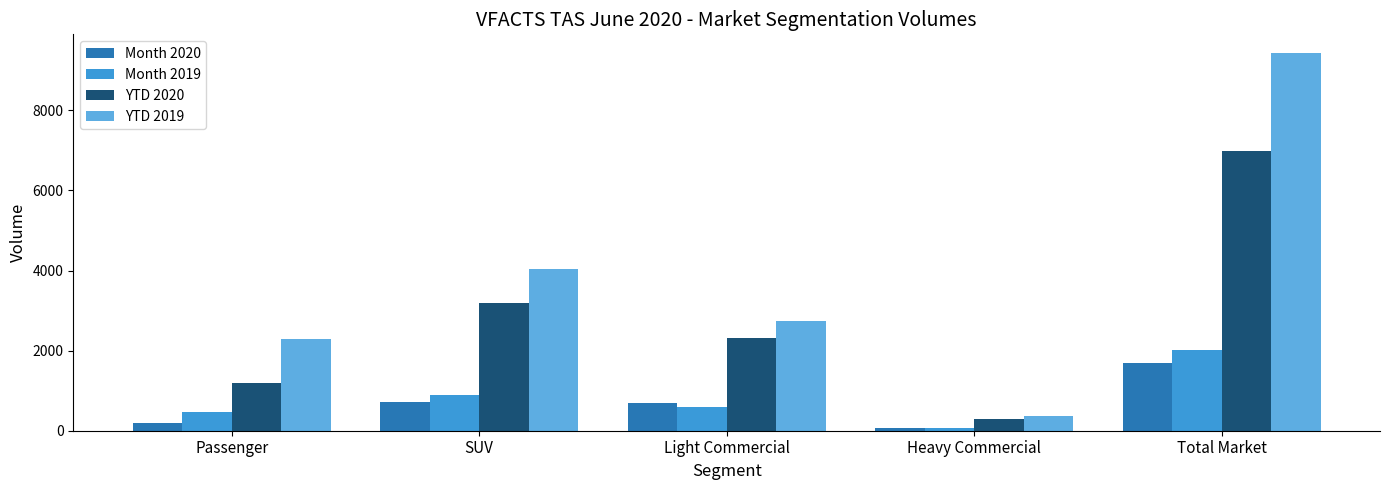

The value of Month 2019 at Passenger is 467. True or false?

True